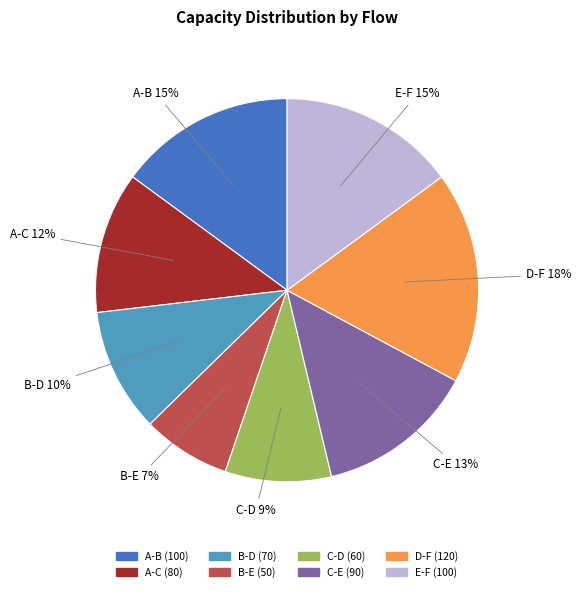

How many slices are in this pie chart?

8